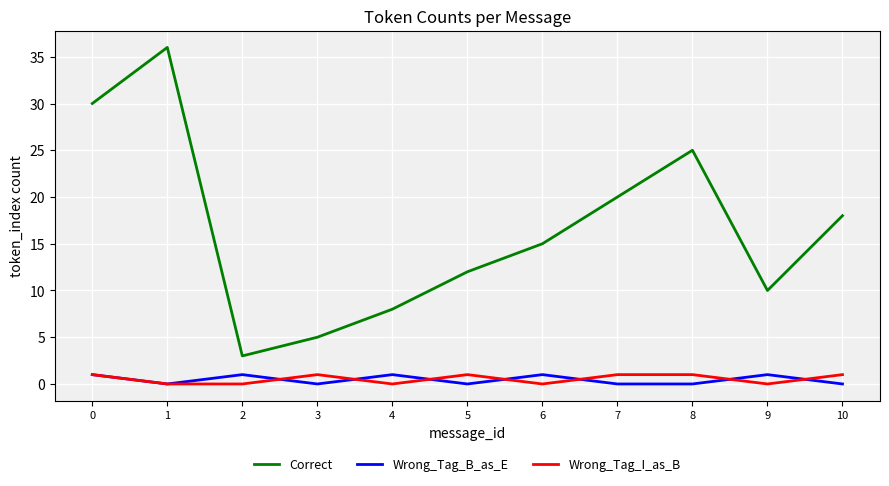

Is the value of Wrong_Tag_I_as_B at 7 greater than the value of Wrong_Tag_B_as_E at 3?

Yes